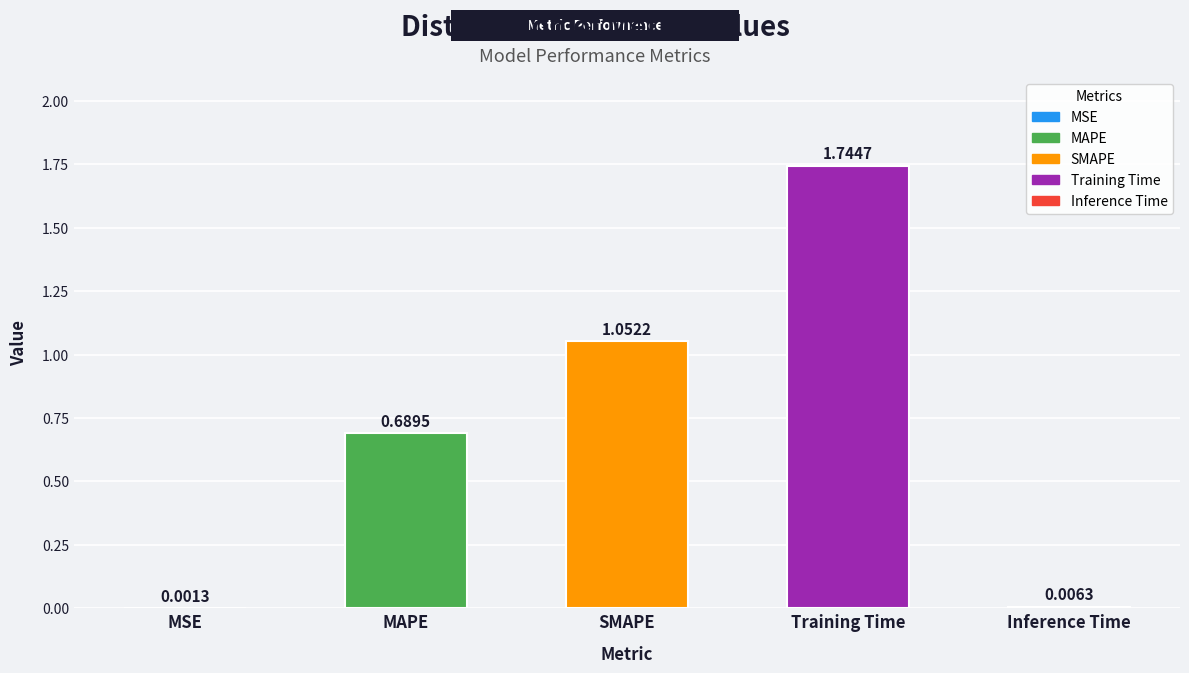

What is the change in value from MSE to Training Time?

+1.7